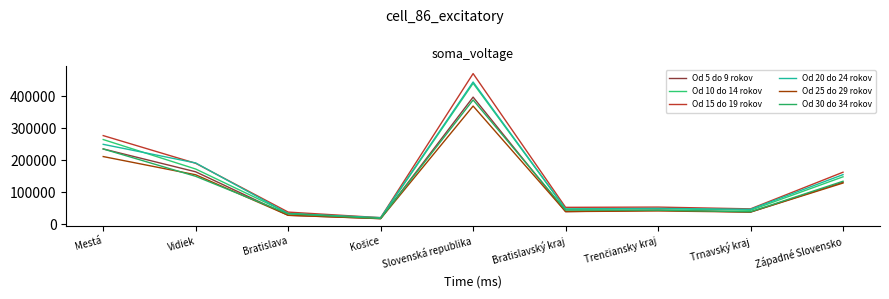

What is the difference between the maximum and minimum values in the Od 25 do 29 rokov series?

352322